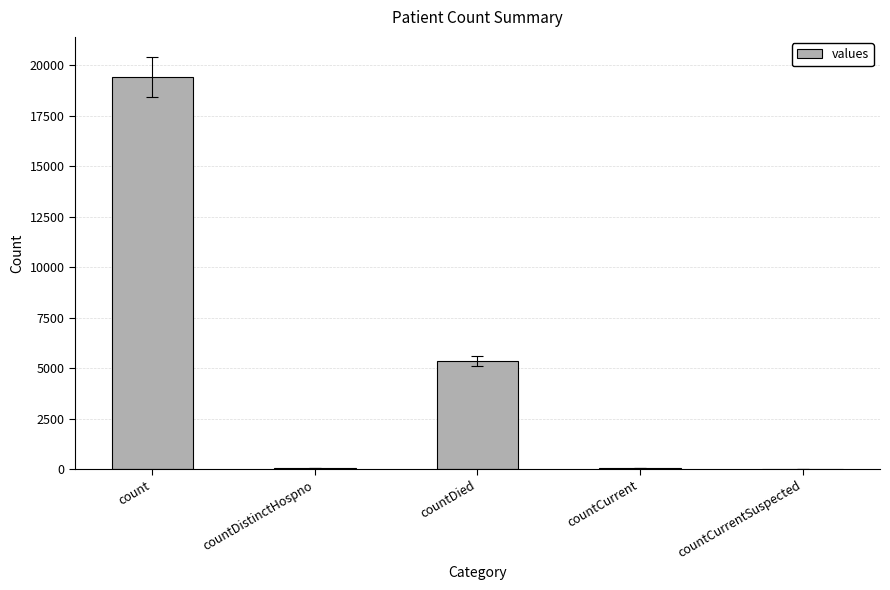

What is the ratio of the value at count to the value at countDied?

3.6